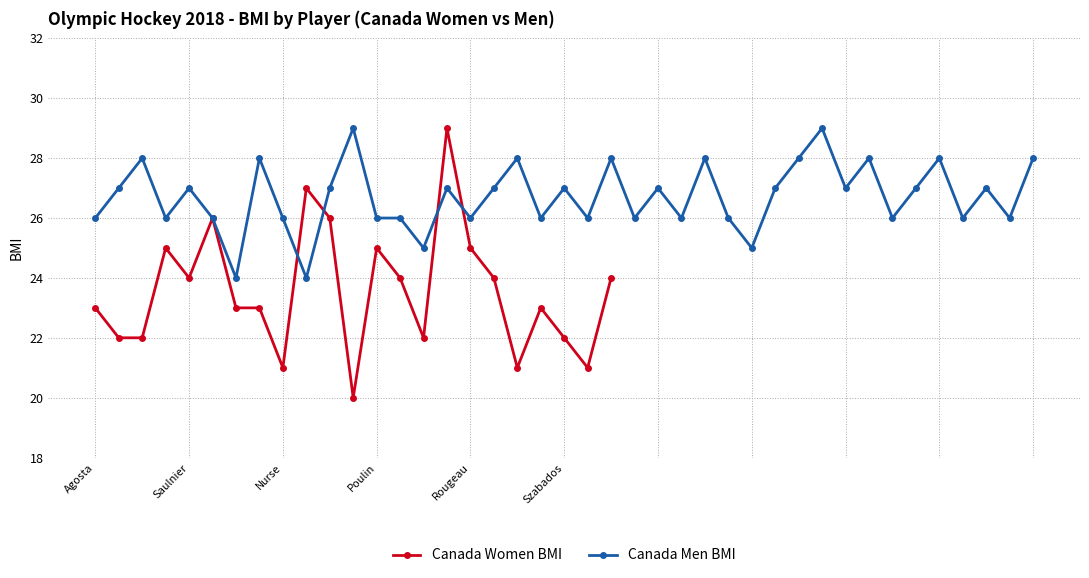

What is the maximum value for Canada Women BMI?

29